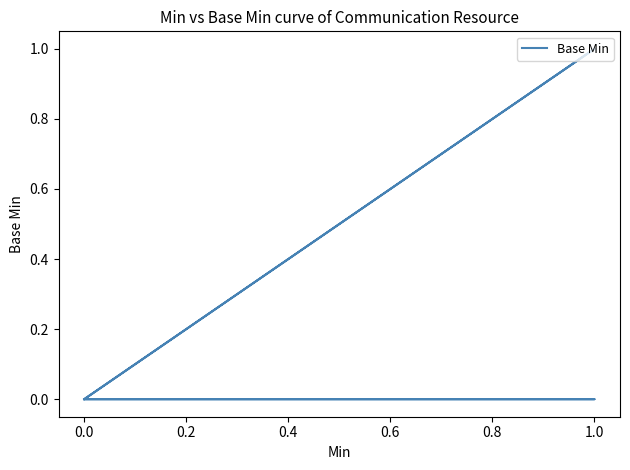

How many points are higher than both their immediate neighbors (excluding endpoints)?

1